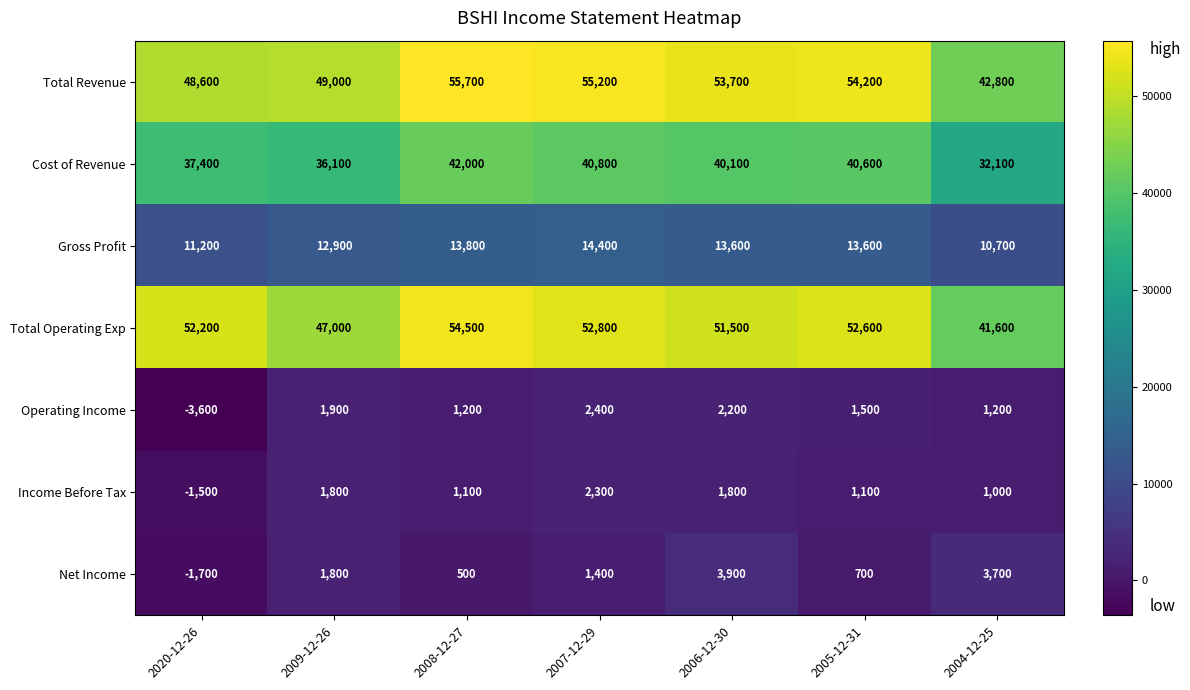

Is the value of Cost of Revenue at 2005-12-31 greater than the value of Gross Profit at 2009-12-26?

Yes